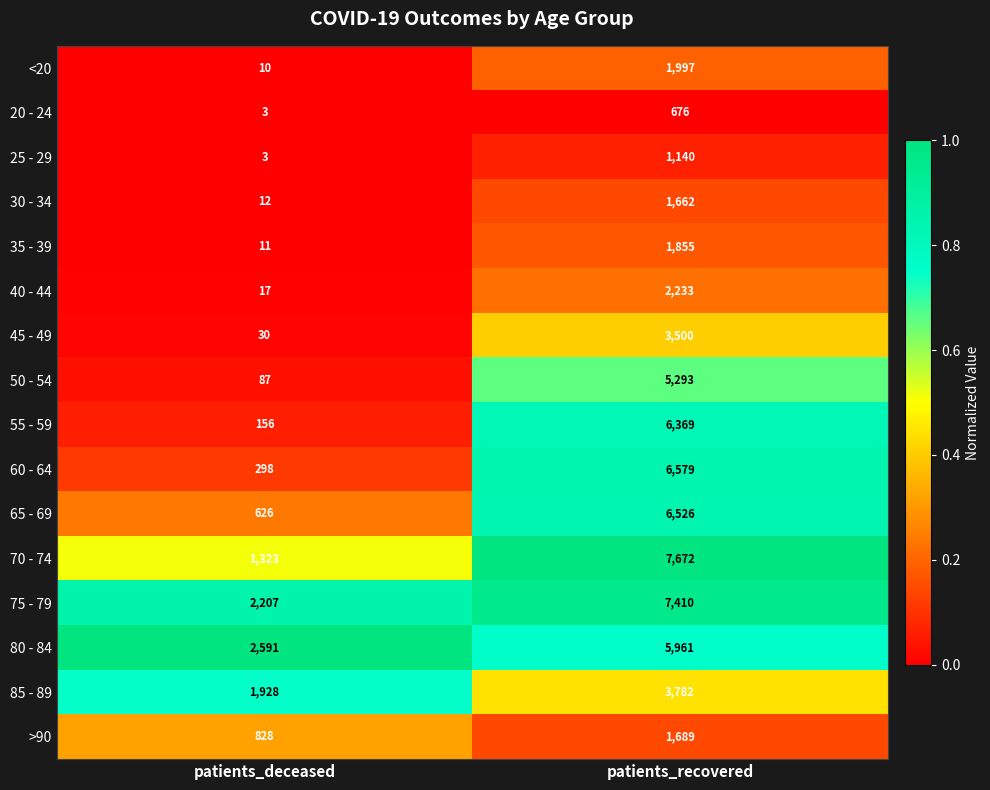

What is the difference between the 35 - 39 values at patients_recovered and patients_deceased?

1844